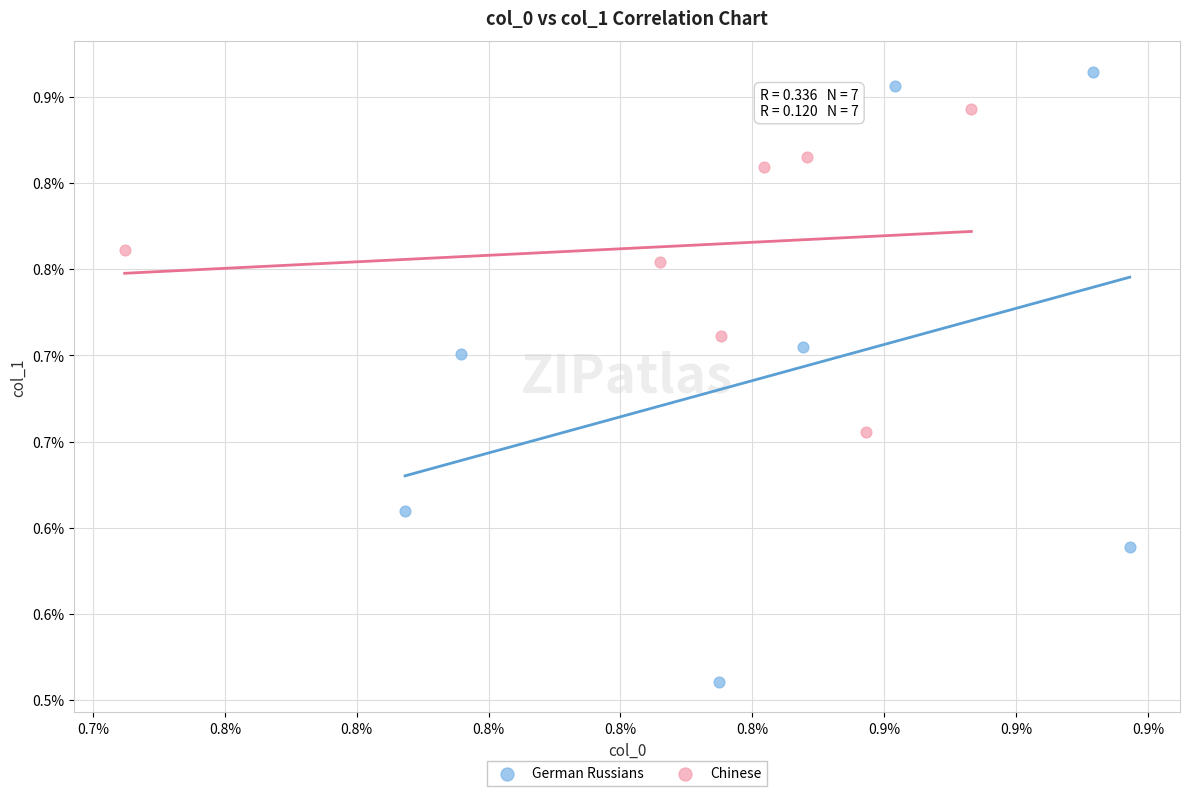

What are all the series names shown in the legend?

German Russians, Chinese